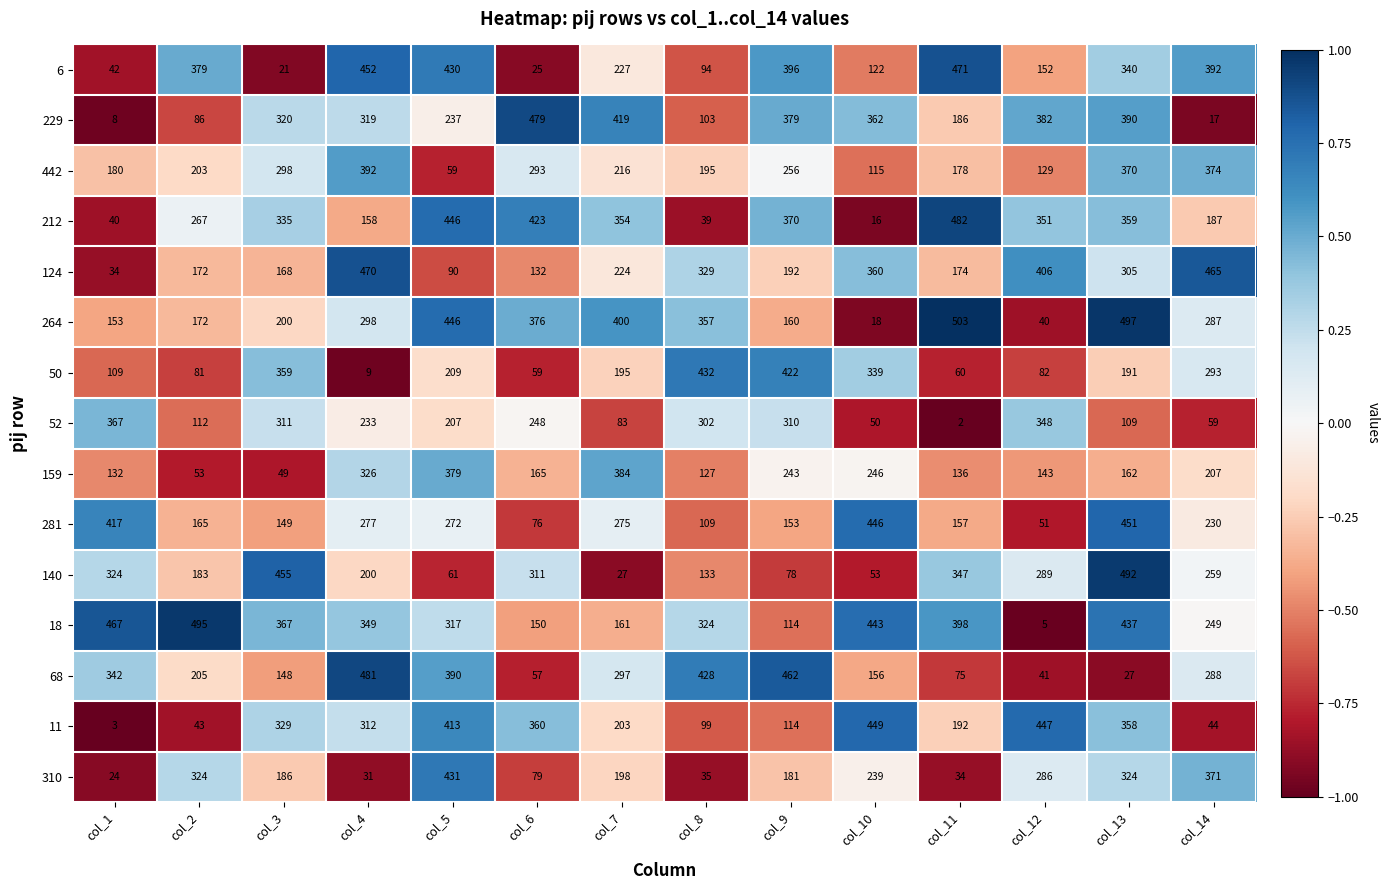

Which series has the largest total across all categories?

18